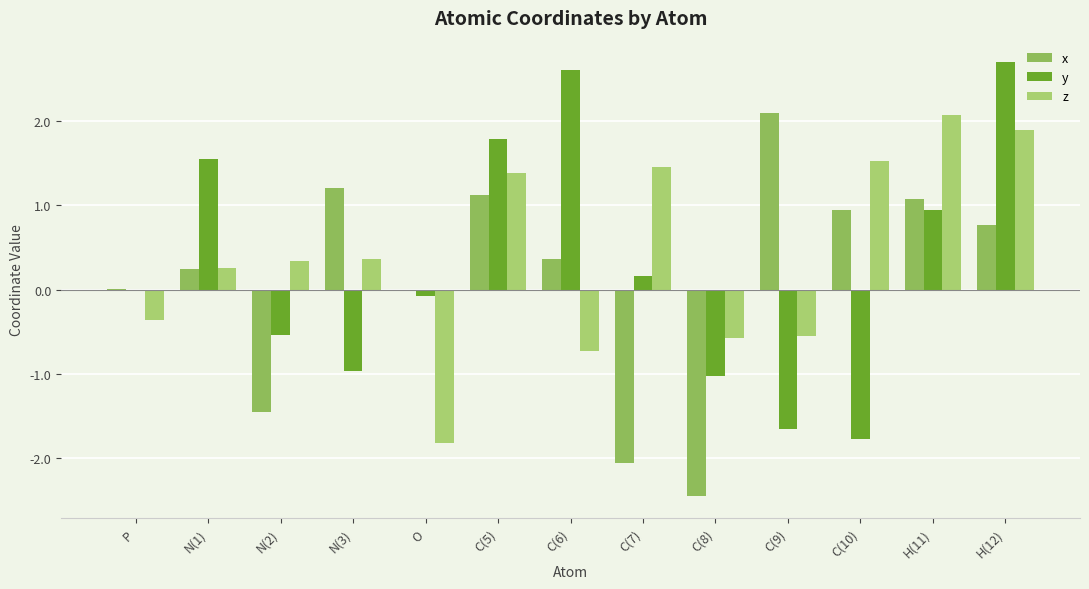

What is the label of the 11th bar from the left?

C(10)